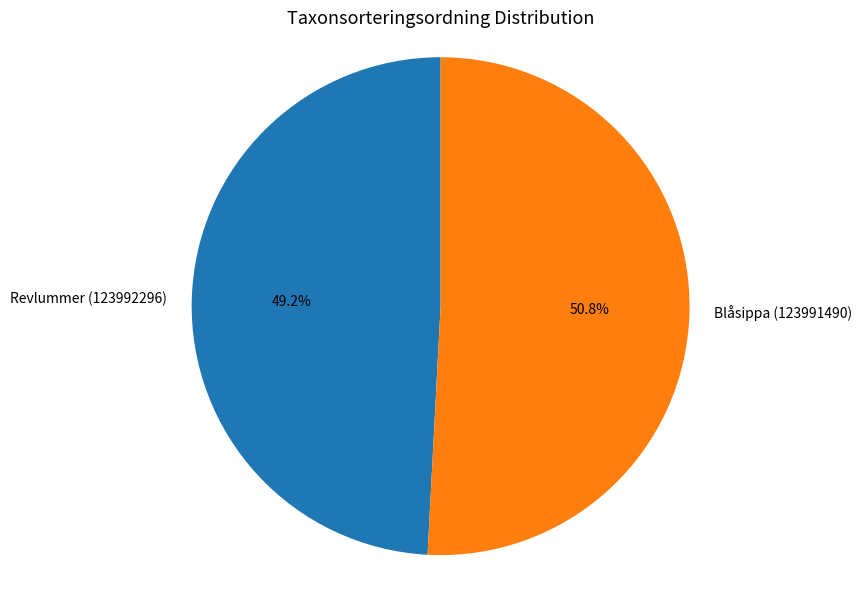

To the nearest percent, what is the difference between the Revlummer (123992296) and Blåsippa (123991490) slice percentages?

2%